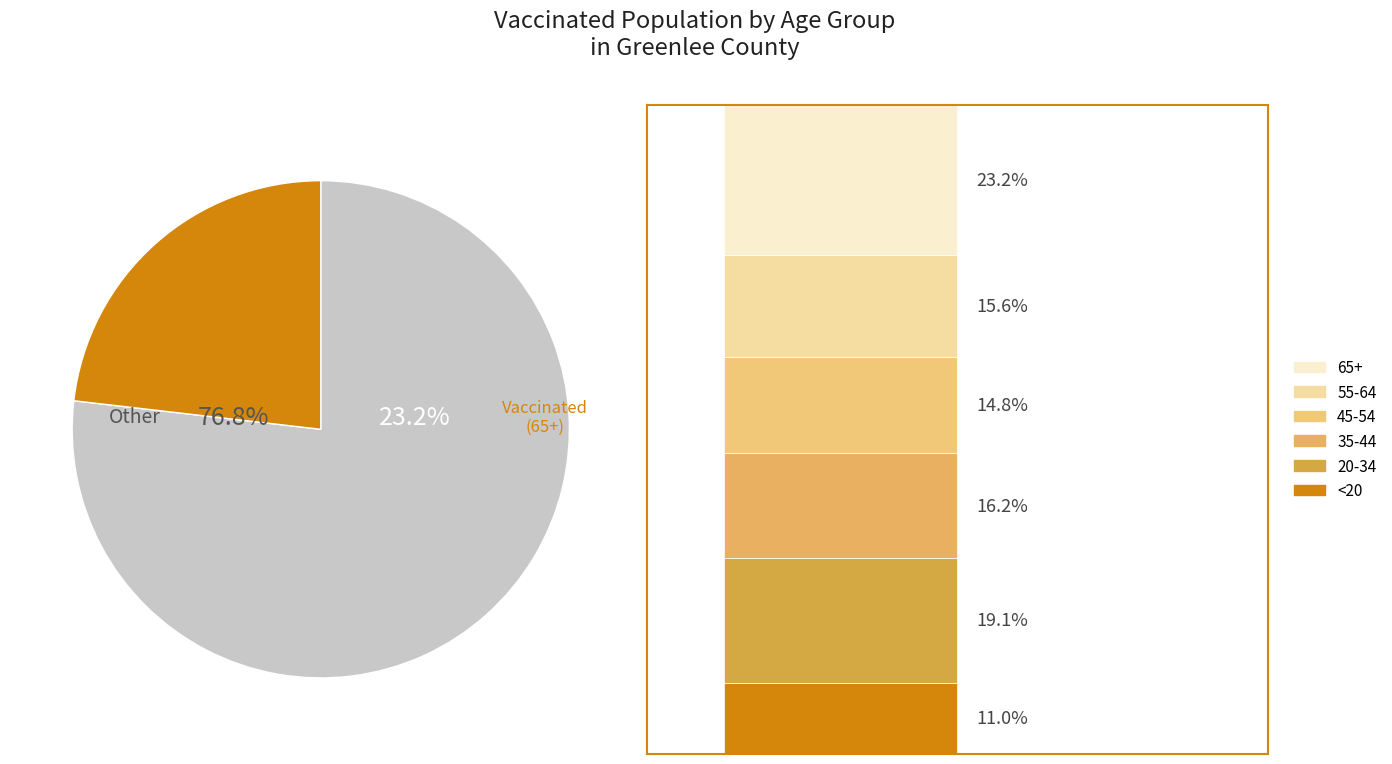

Approximately how many times larger is the value at <20 compared to 35-44?

0.7